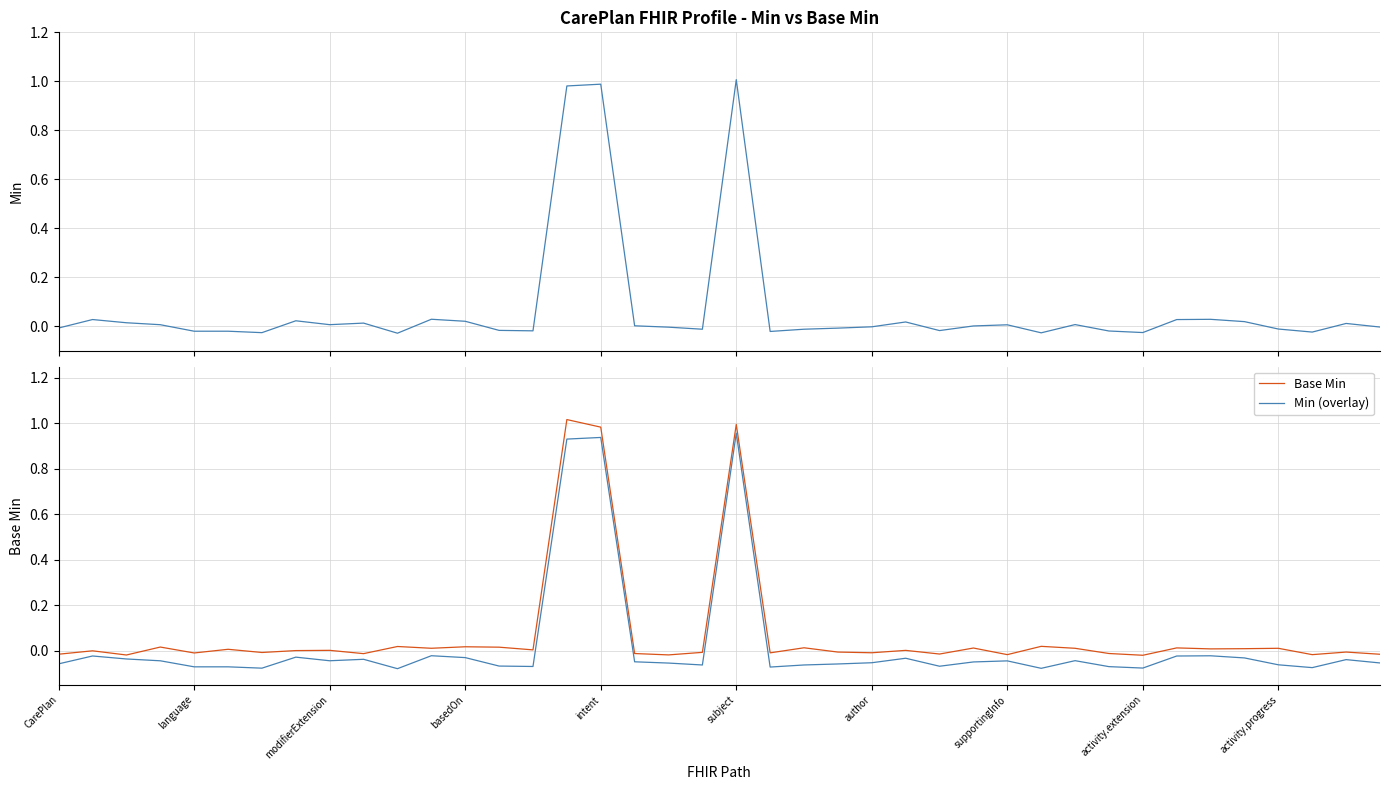

Which series has the largest total across all categories?

Base Min